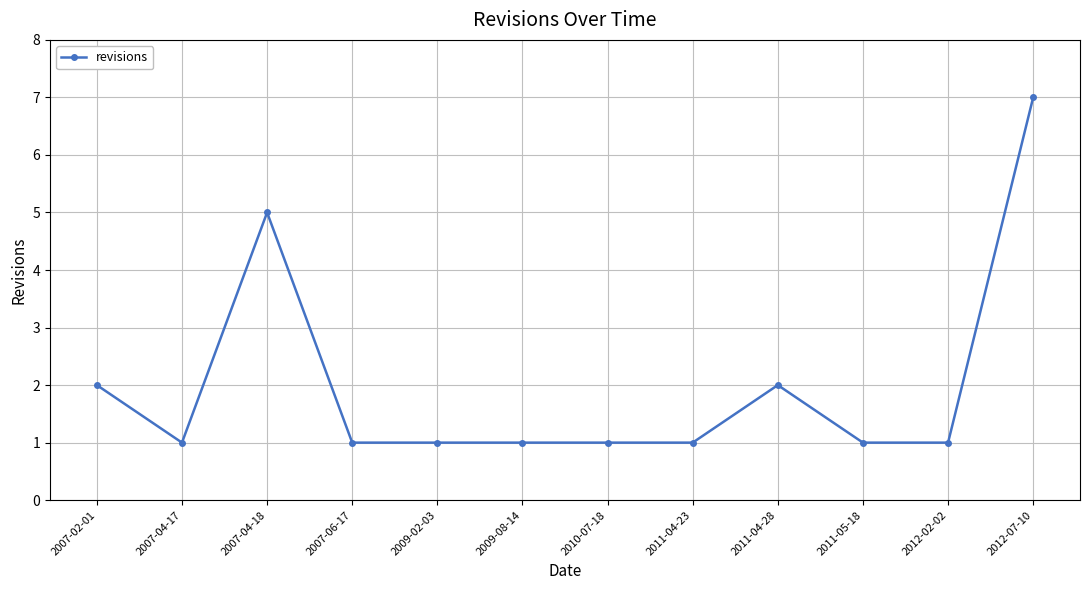

True or false: the data shows 1 at 2009-02-03.

True